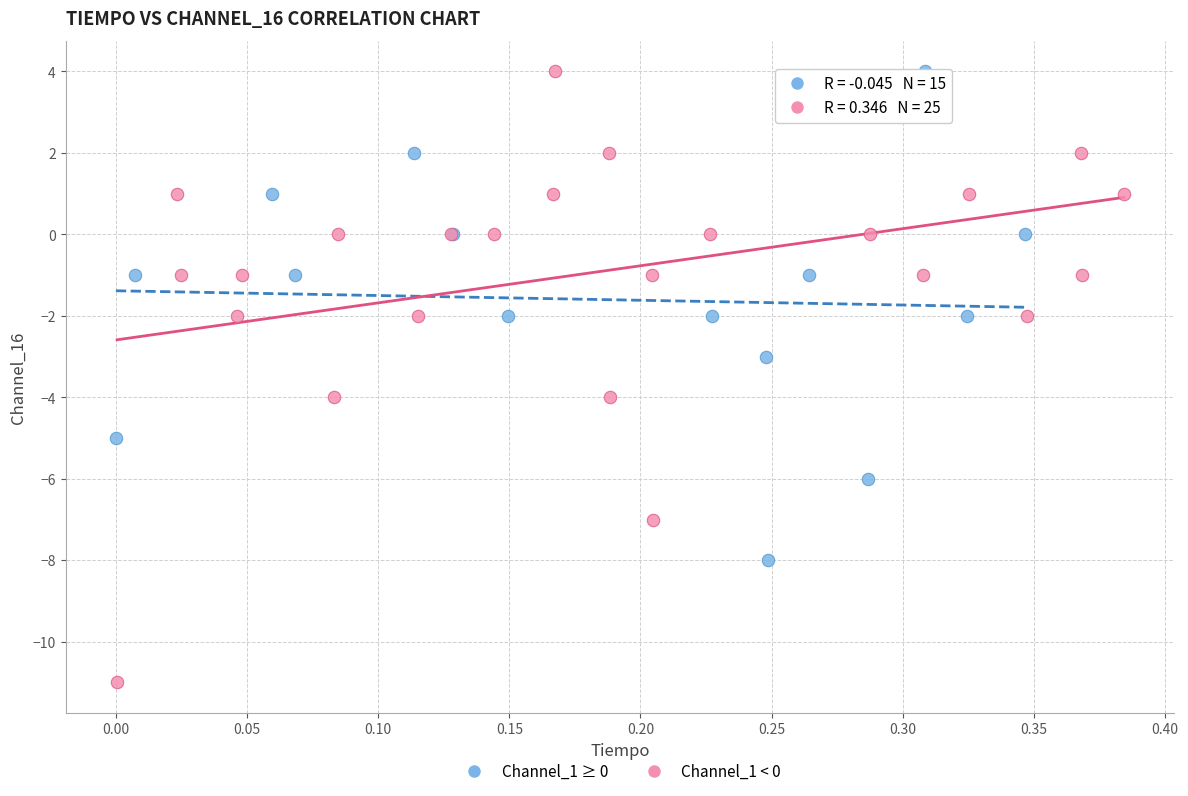

Which series reaches the minimum Y coordinate?

Channel_1 < 0